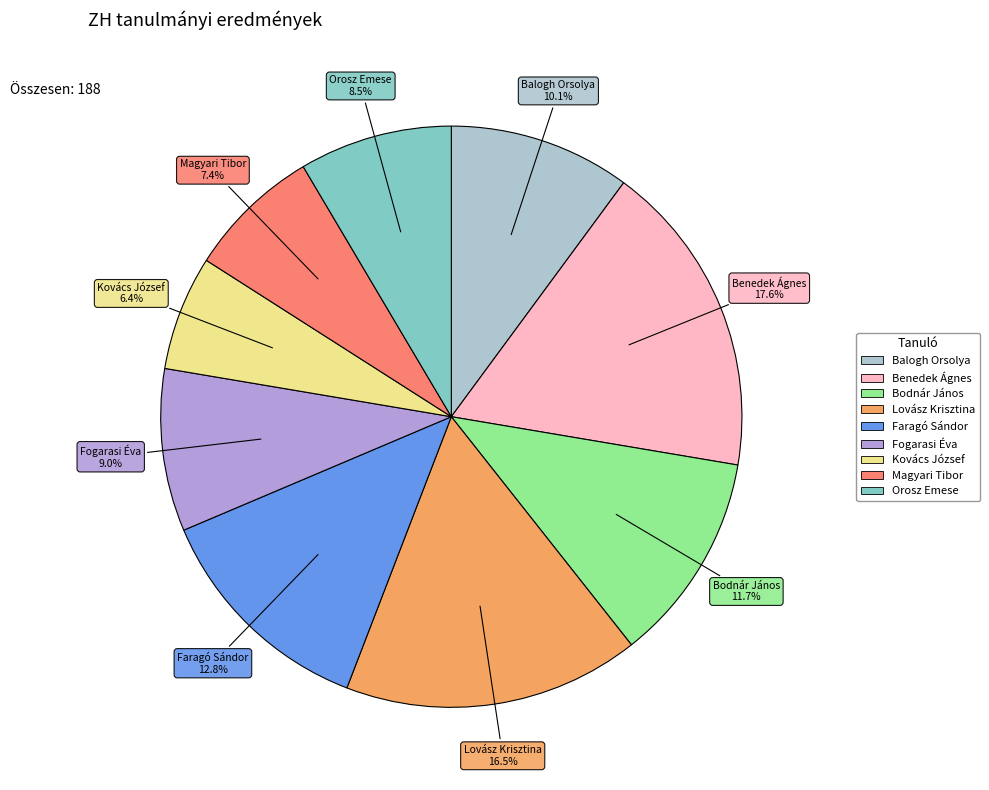

What percentage is NOT represented by Balogh Orsolya?

89.9%